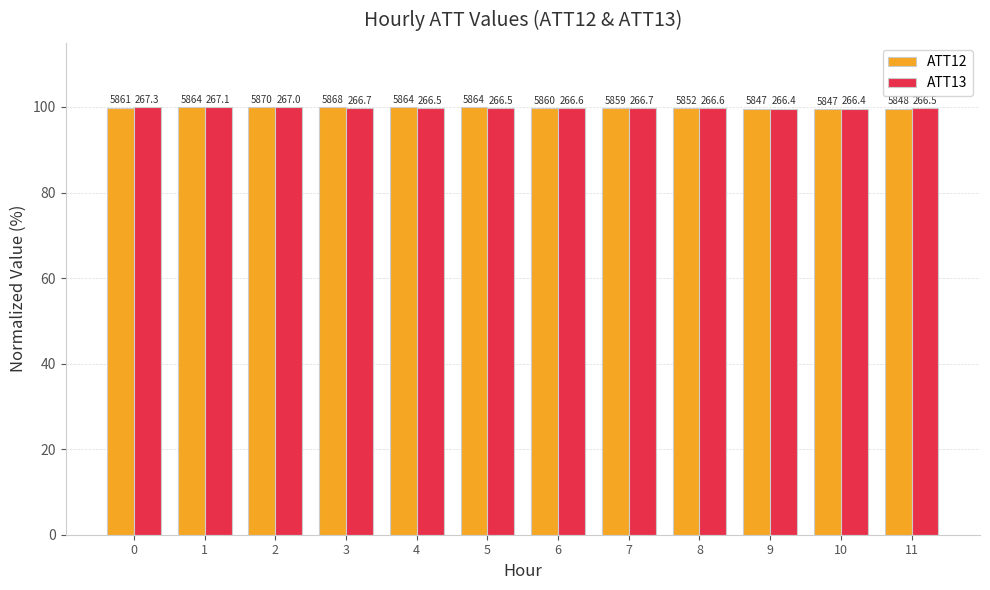

Which series changed the most between 5 and 11?

ATT12